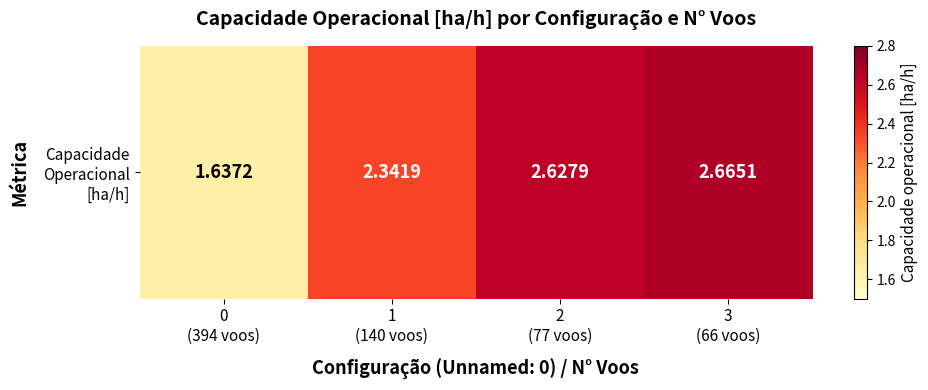

True or false: the data shows 2.6 at 2
(77 voos).

True